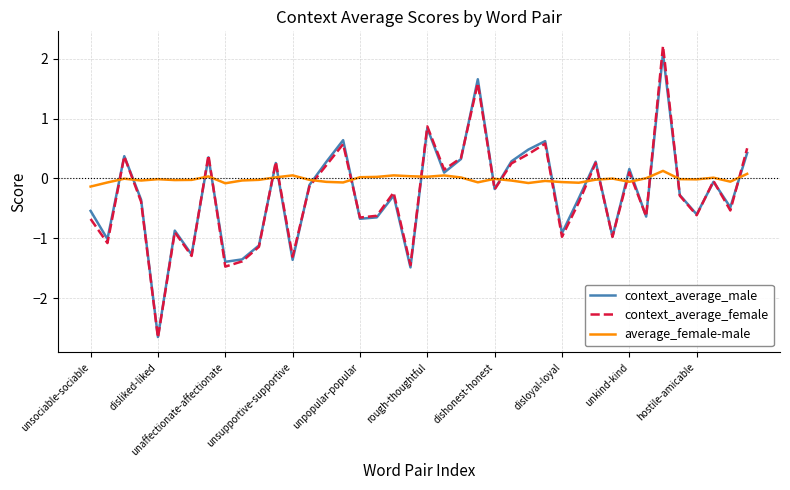

List the series in order of their peak value, lowest first.

average_female-male, context_average_male, context_average_female